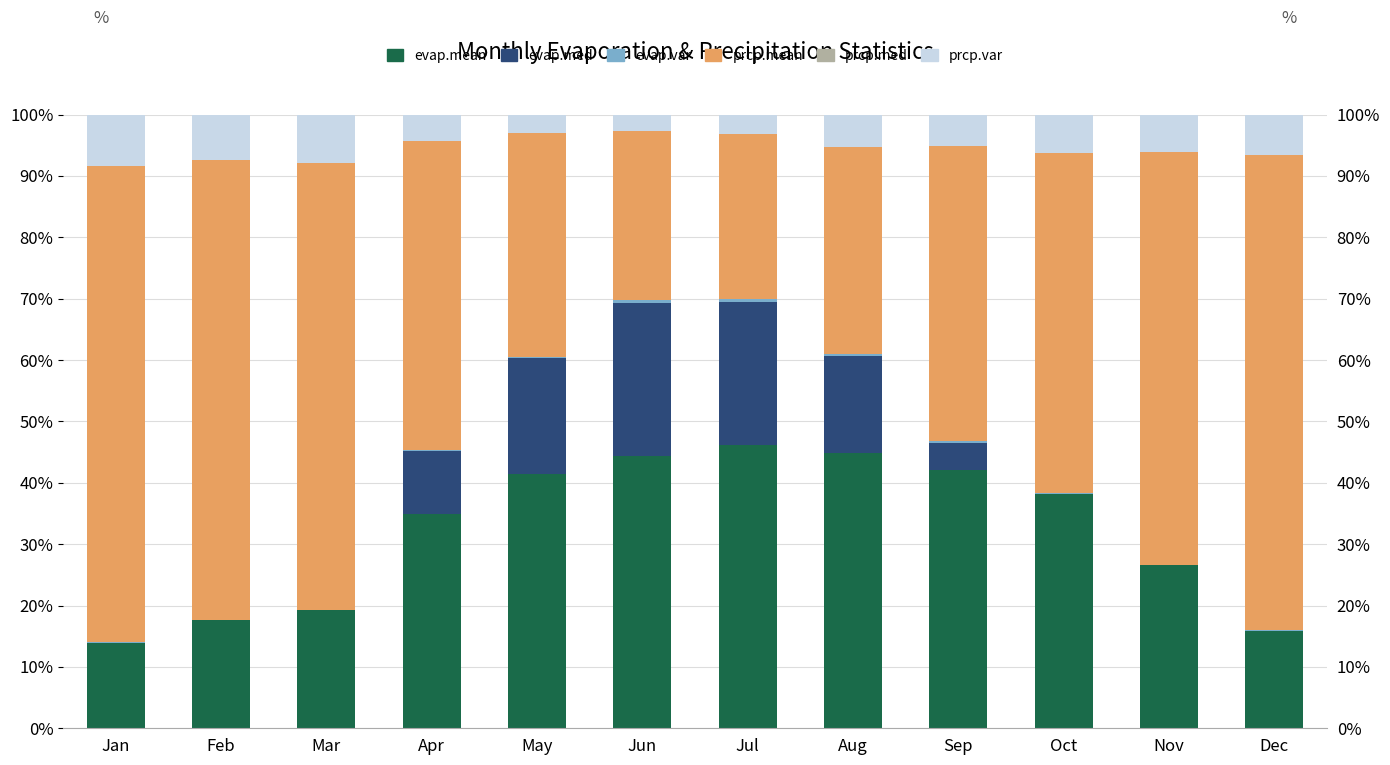

What is the total value across all series at May?

1.0